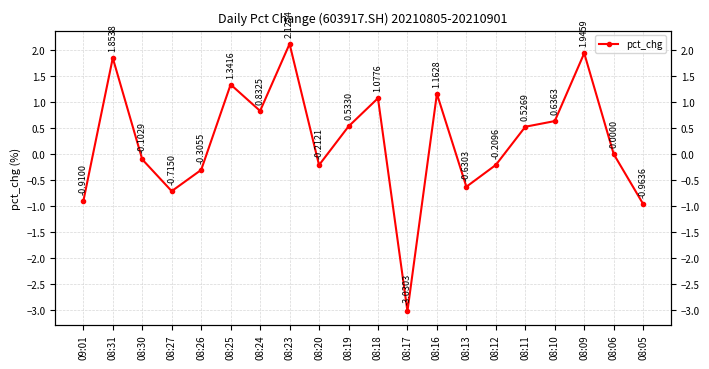

The chart shows a value of 1.3 at 08:24. True or false?

False